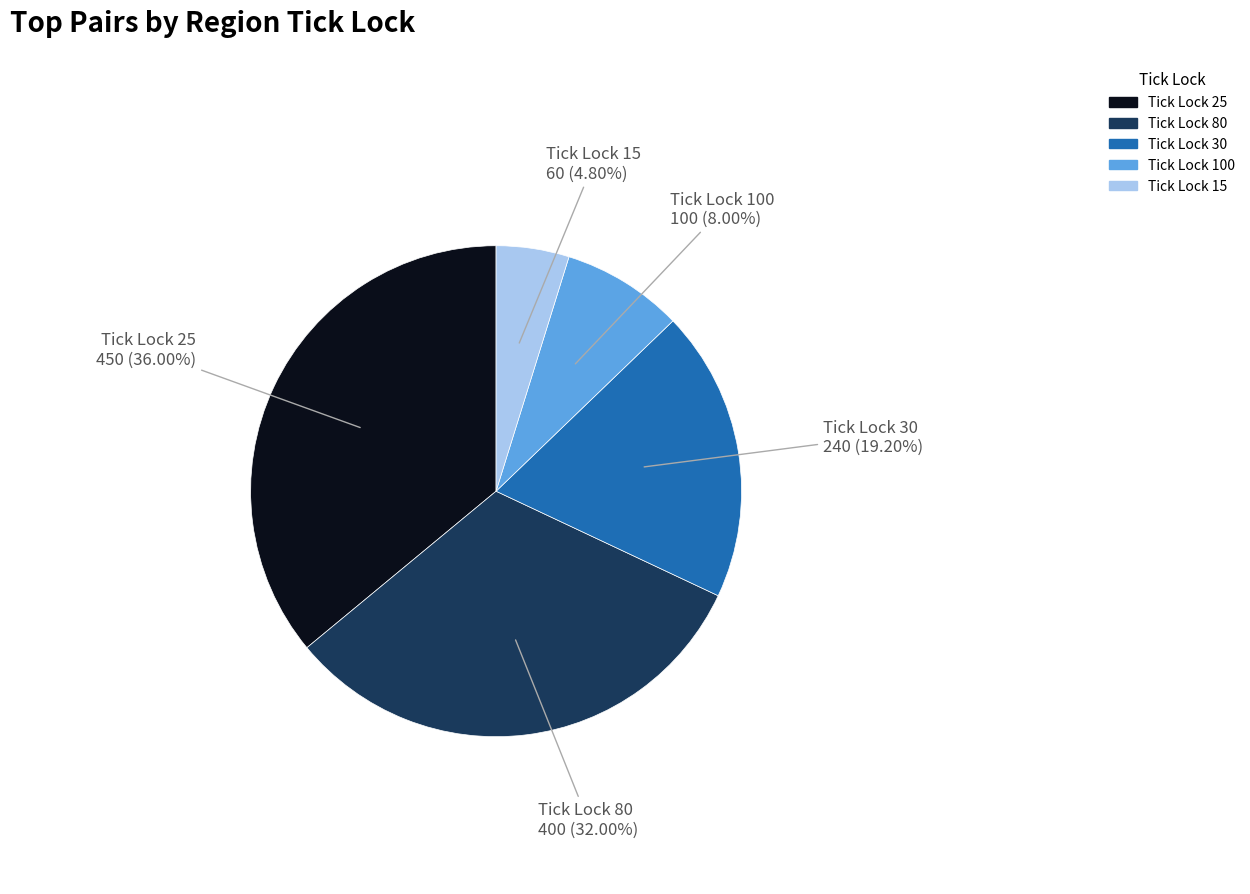

Combined, do Tick Lock 100 and Tick Lock 30 account for over 50%?

No